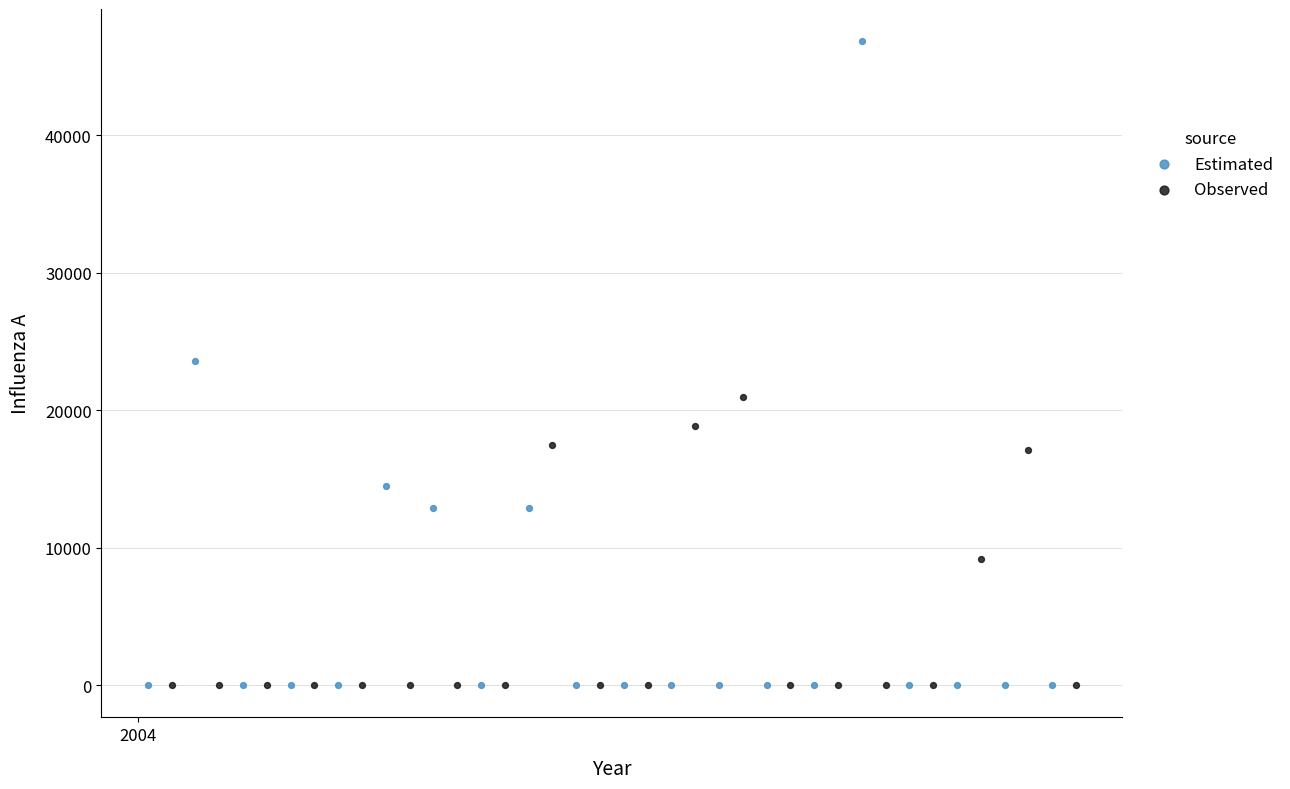

Which series reaches the maximum Y coordinate?

Estimated